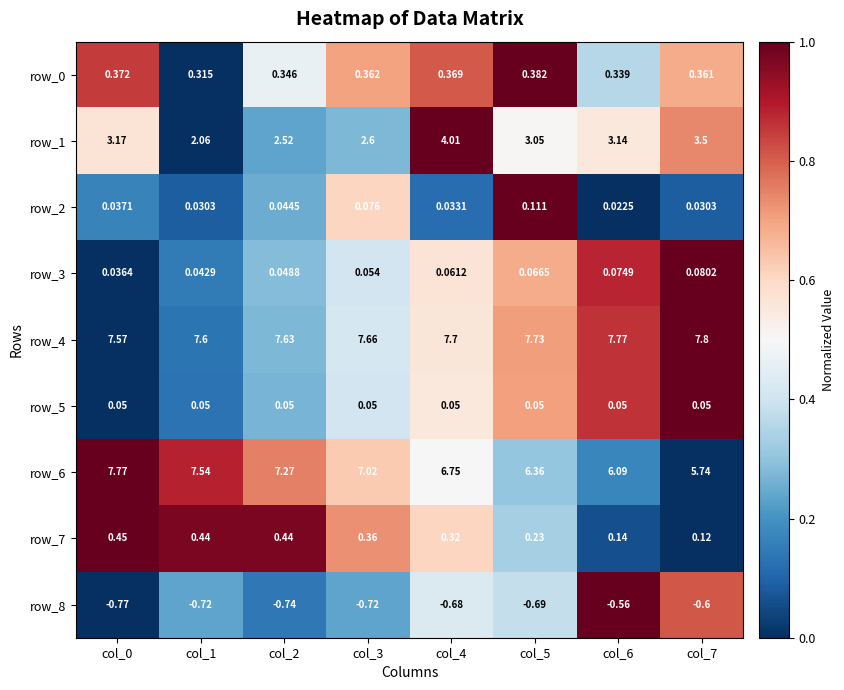

Which category has the highest value in the row_4 series?

col_7